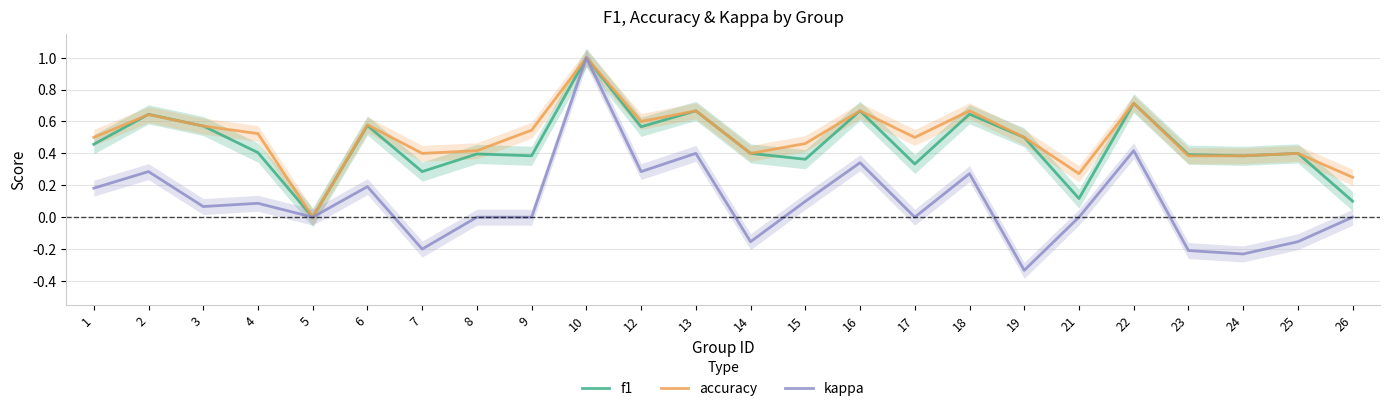

What is the difference between the maximum and minimum values in the kappa series?

1.3